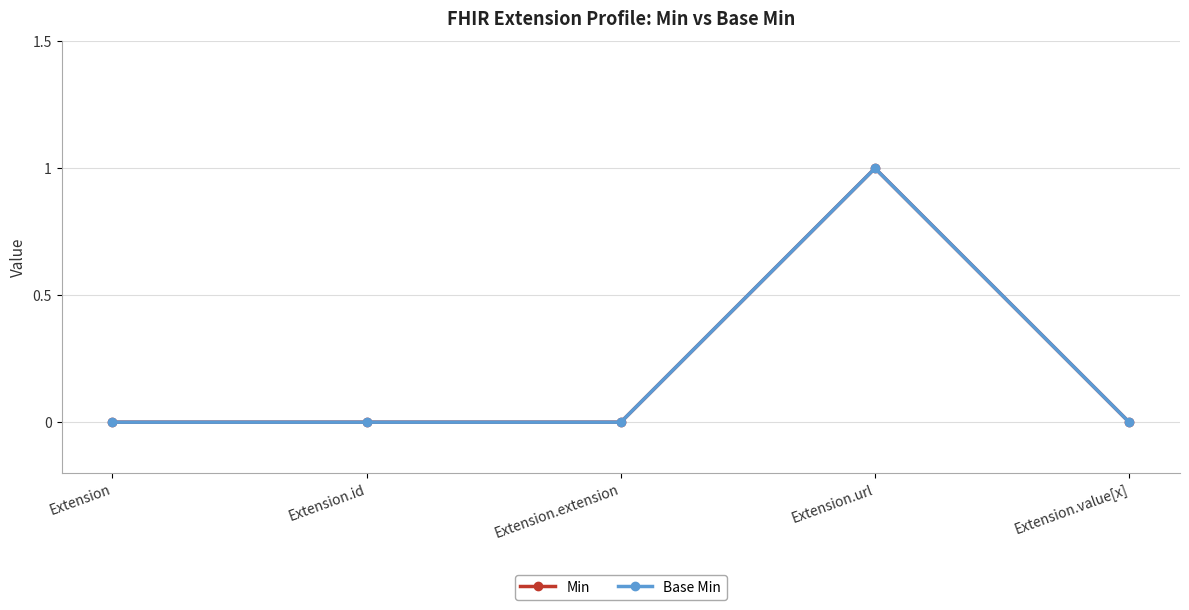

Which has a higher value, Extension.id or Extension.extension?

Extension.id